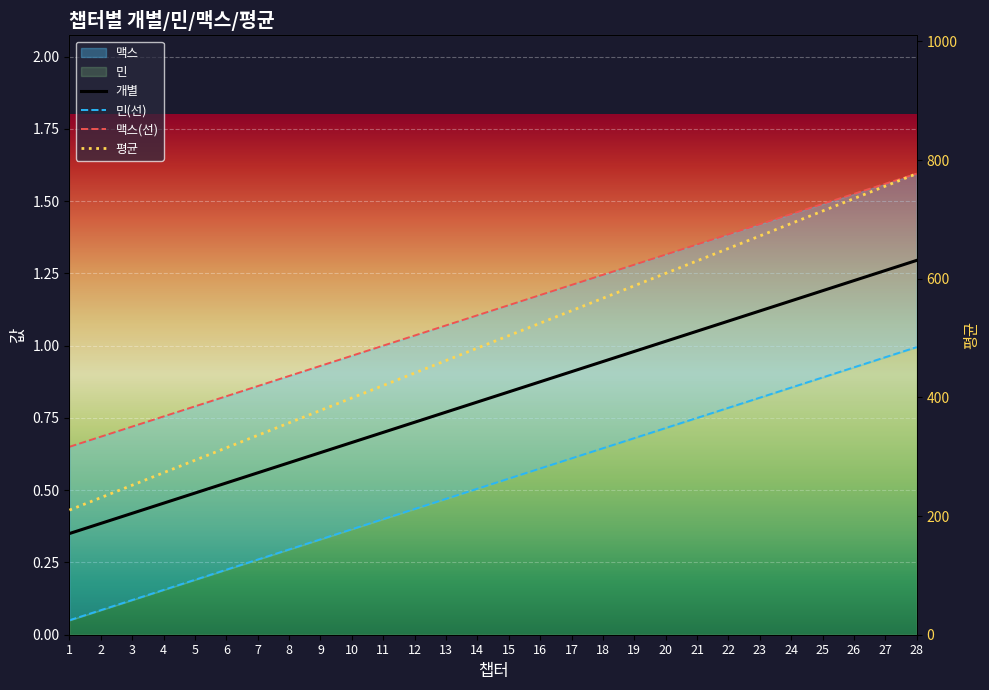

Between 22 and 27, which series saw the biggest shift?

평균